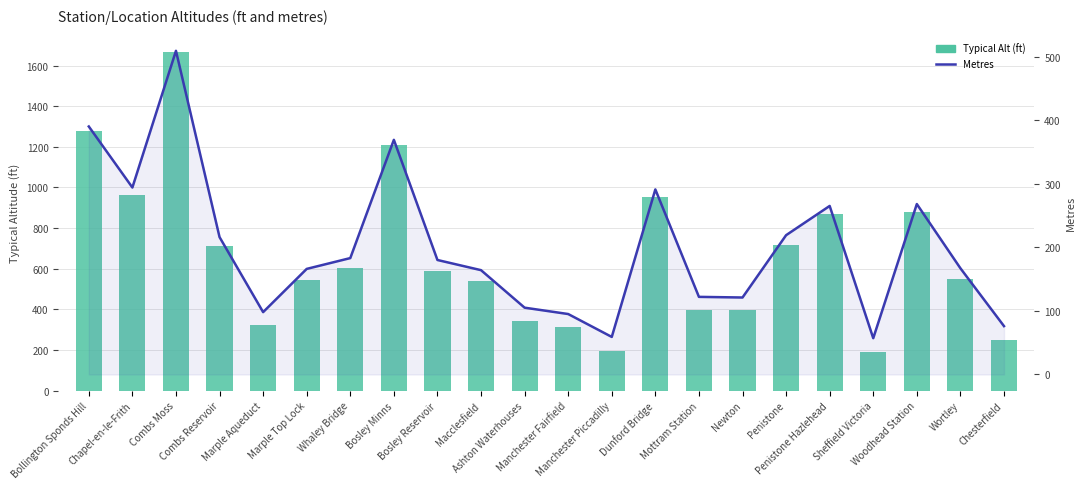

How many categories are shown in the chart?

22